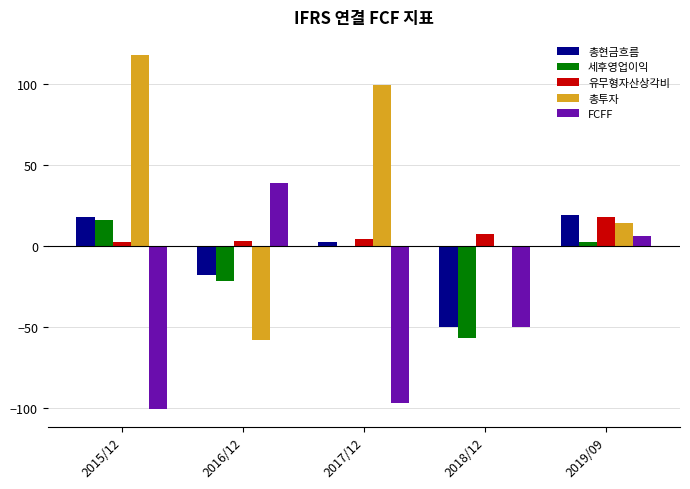

Which series has the largest total across all categories?

총투자